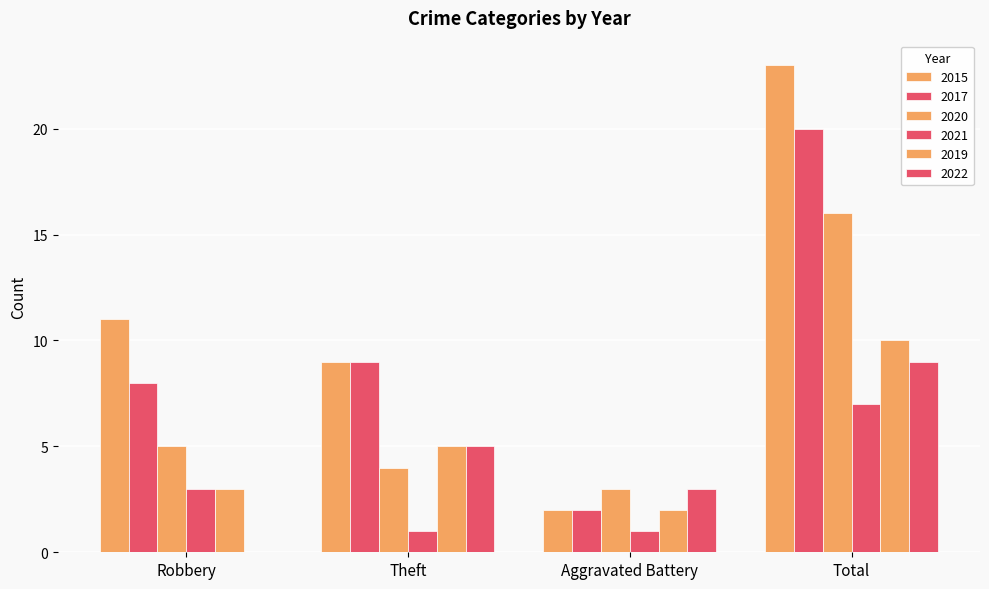

Count the number of data series in this chart.

6